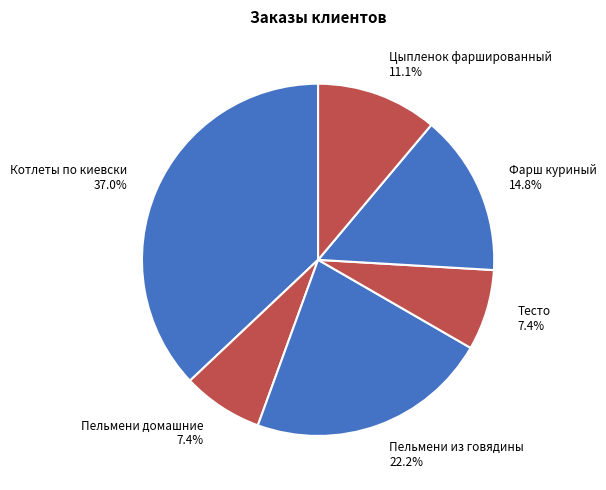

To the nearest percent, what portion does Фарш куриный represent?

15%